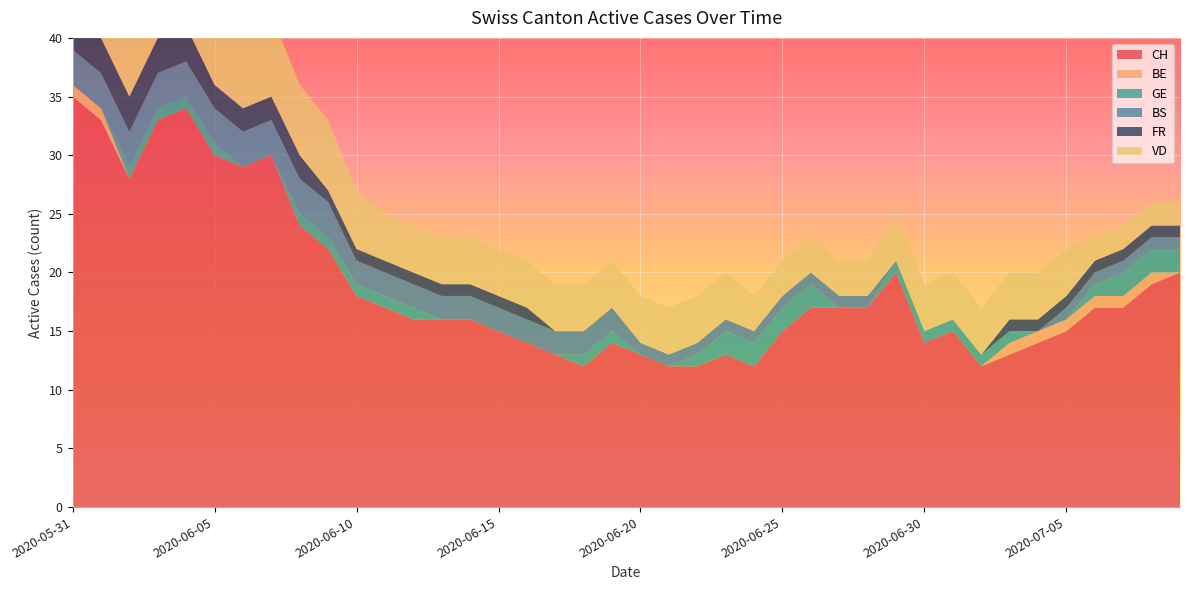

Rank the series by their maximum value, from lowest to highest.

BE, GE, BS, FR, VD, CH